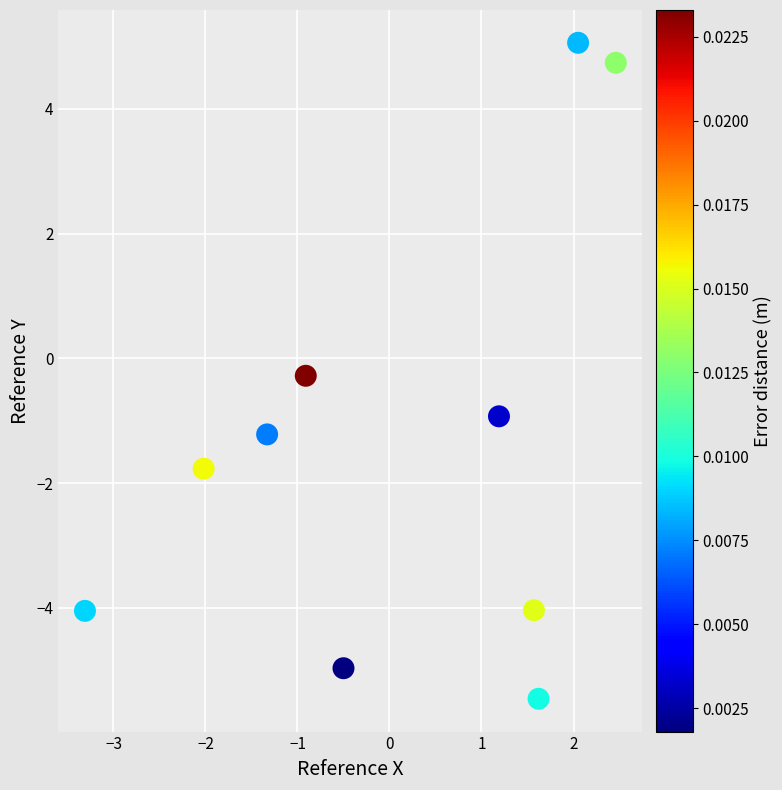

What Y value in the scatter plot is closest to 0?

-0.3